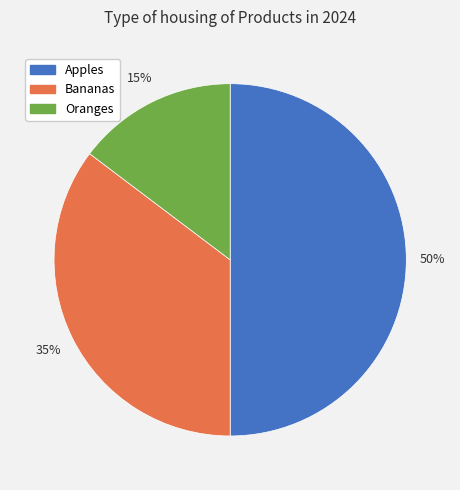

Which category has the biggest portion of the pie?

Apples